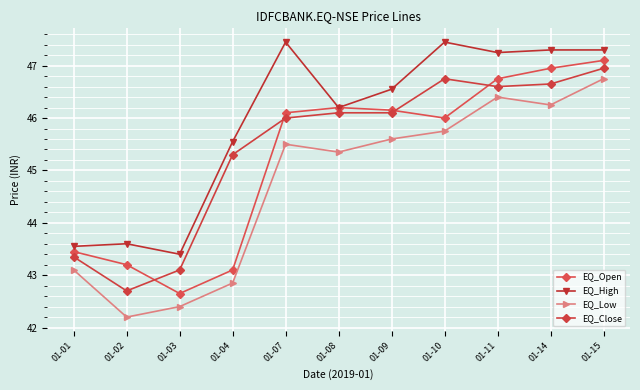

Reading left to right, list all the values displayed in this chart.

EQ_Open: 01-01=43.5	01-02=43.2	01-03=42.6	01-04=43.1	01-07=46.1	01-08=46.2	01-09=46.1	01-10=46.0	01-11=46.8	01-14=47.0	01-15=47.1
EQ_High: 01-01=43.5	01-02=43.6	01-03=43.4	01-04=45.5	01-07=47.5	01-08=46.2	01-09=46.5	01-10=47.5	01-11=47.2	01-14=47.3	01-15=47.3
EQ_Low: 01-01=43.1	01-02=42.2	01-03=42.4	01-04=42.9	01-07=45.5	01-08=45.4	01-09=45.6	01-10=45.8	01-11=46.4	01-14=46.2	01-15=46.8
EQ_Close: 01-01=43.4	01-02=42.7	01-03=43.1	01-04=45.3	01-07=46.0	01-08=46.1	01-09=46.1	01-10=46.8	01-11=46.6	01-14=46.6	01-15=47.0